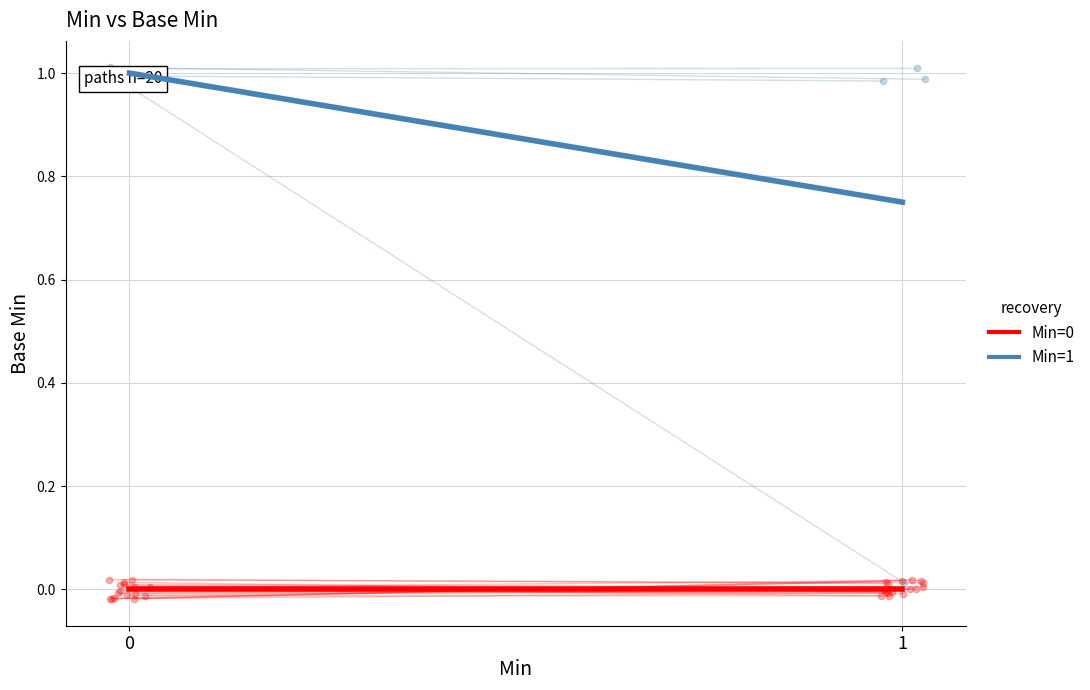

Is the value of Min=1 (group) at 1 greater than the value of Min=0 (group) at 1?

Yes